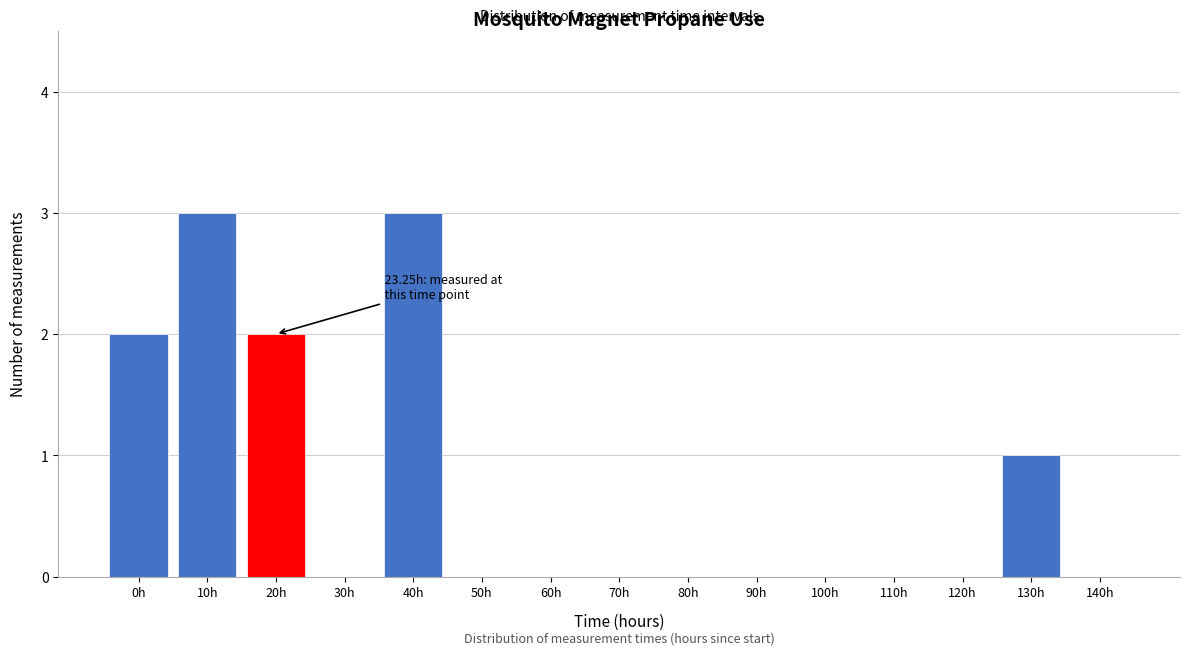

Reading left to right, list all the values displayed in this chart.

0h=2	10h=3	20h=2	30h=0	40h=3	50h=0	60h=0	70h=0	80h=0	90h=0	100h=0	110h=0	120h=0	130h=1	140h=0